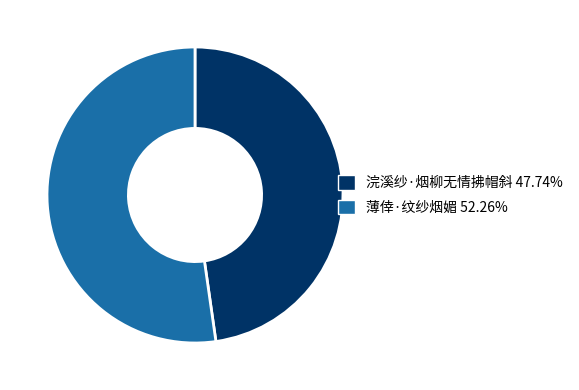

Does any single category account for the majority?

Yes